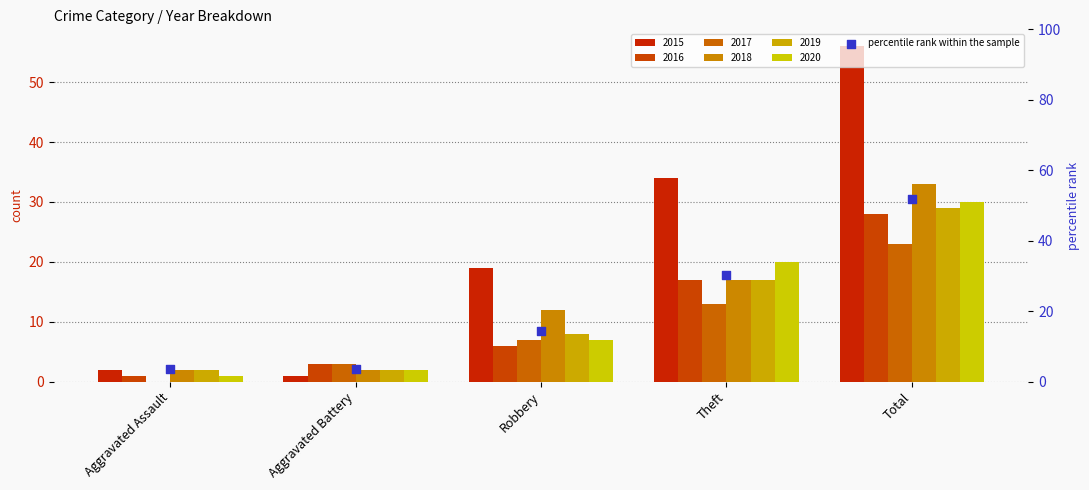

What is the change in value from Aggravated Assault to Total?

+48.2